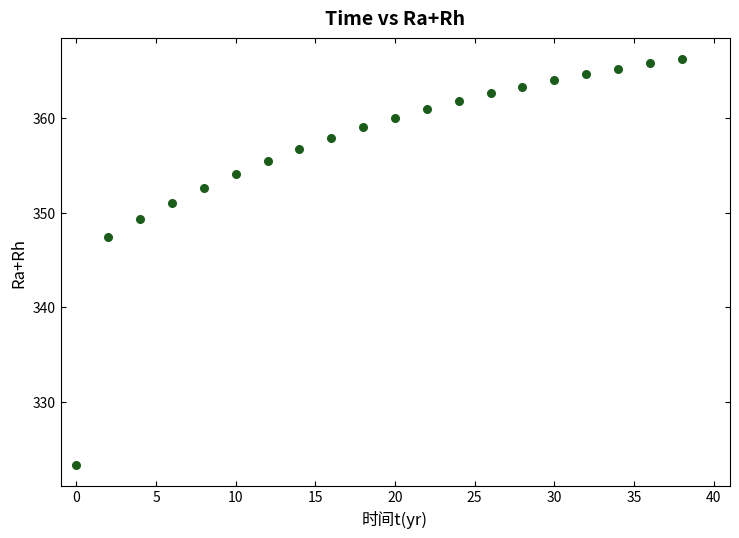

What is the range of X values (max minus min)?

38.0